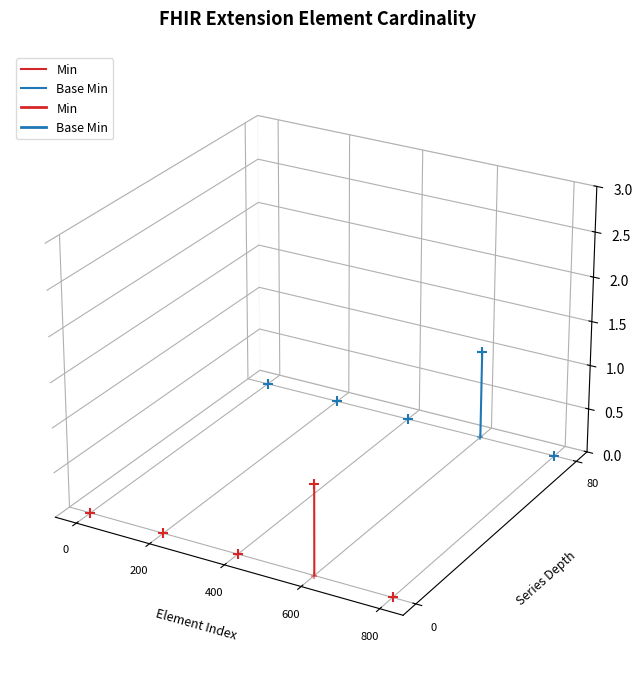

What are all the series names shown in the legend?

Min, Base Min